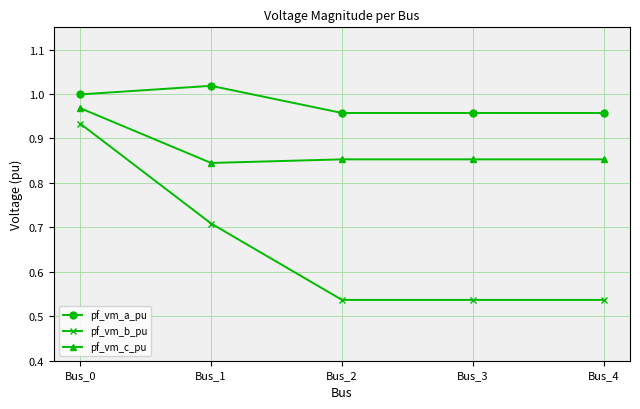

True or false: pf_vm_c_pu and pf_vm_b_pu cross at least once.

False